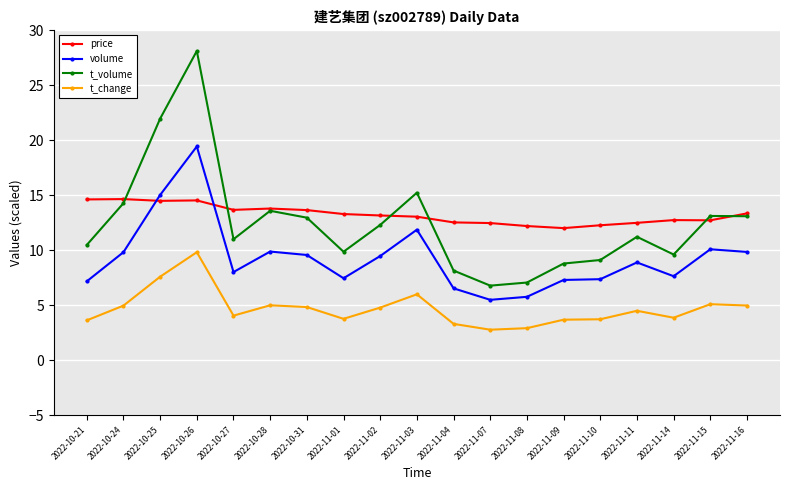

What is the label of the 15th point from the left?

2022-11-10